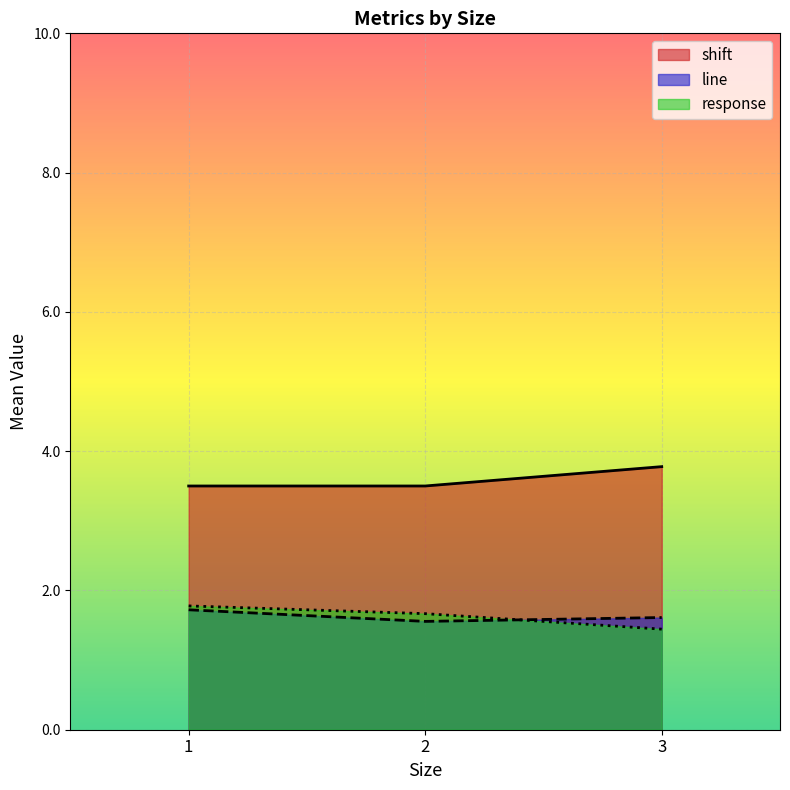

What are all the series names shown in the legend?

shift, line, response